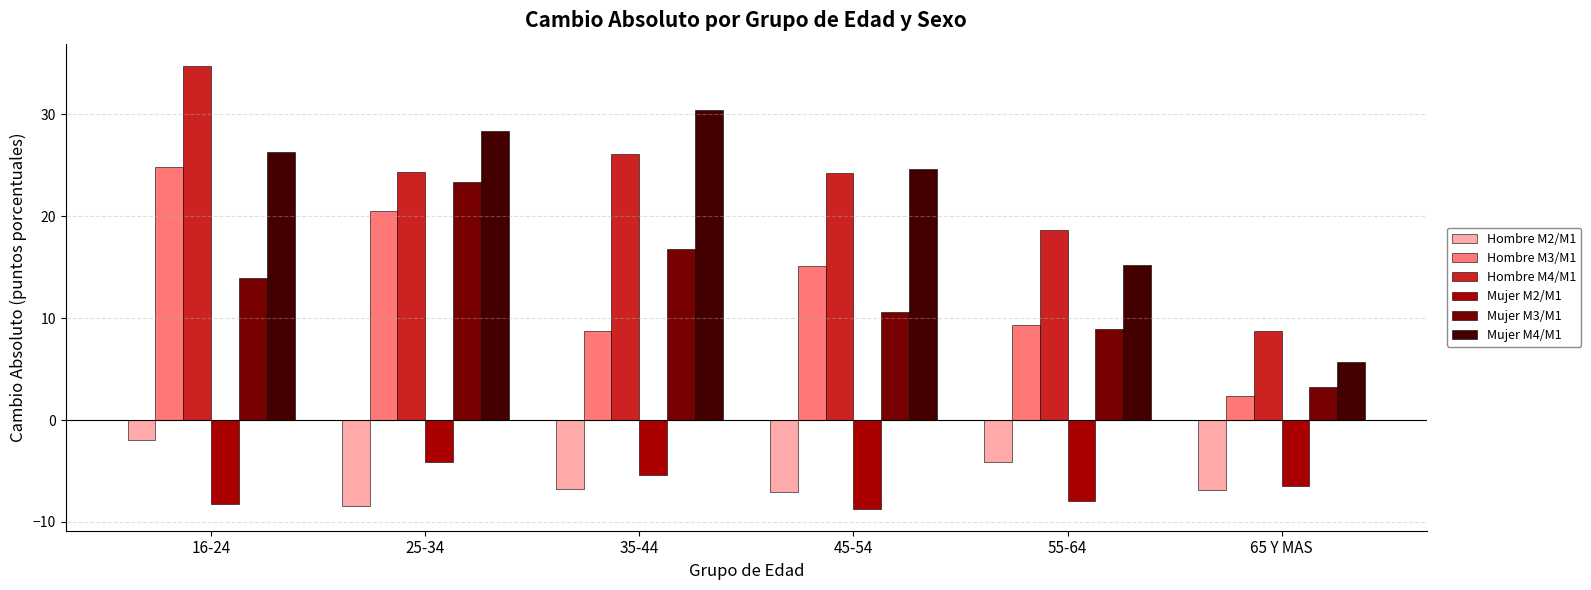

What is the label of the 6th bar from the left?

65 Y MAS